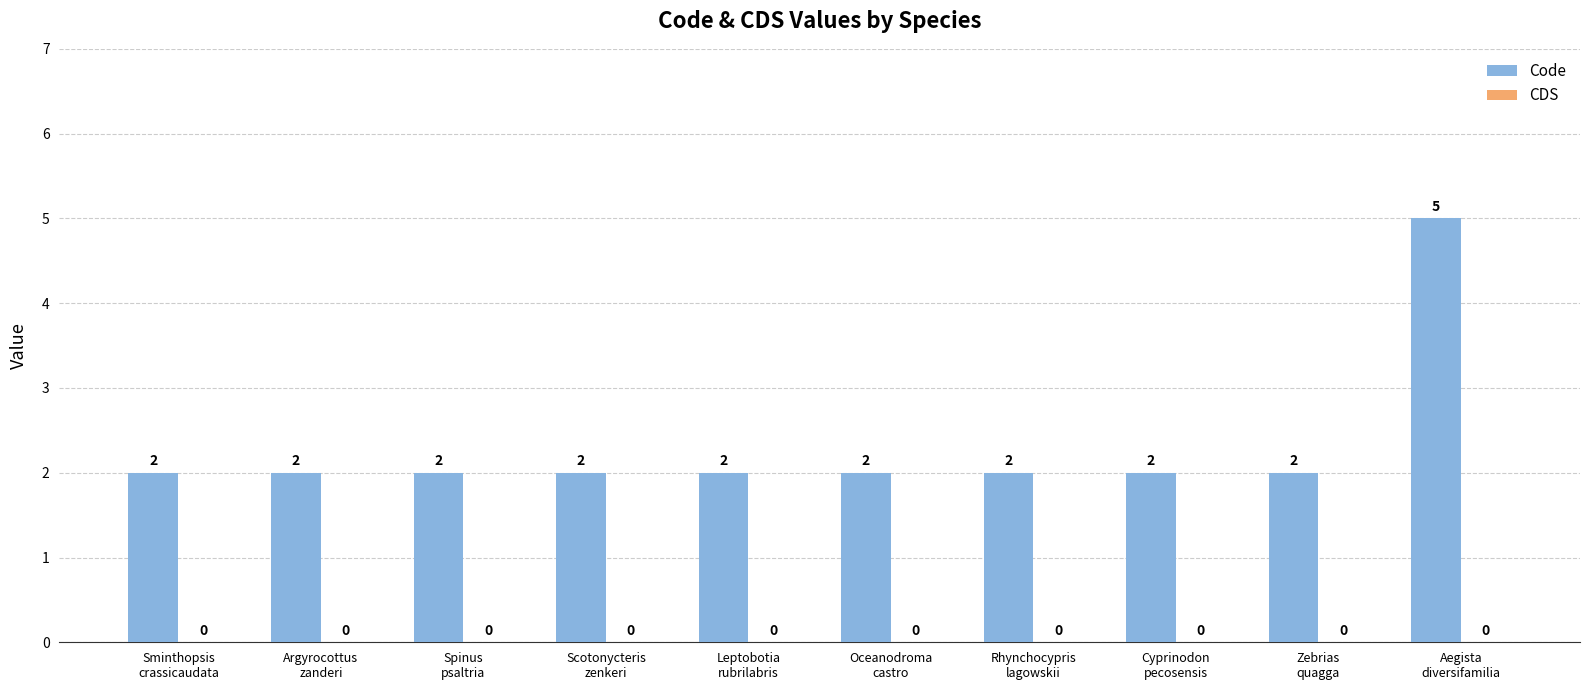

How many bars are there in total?

10